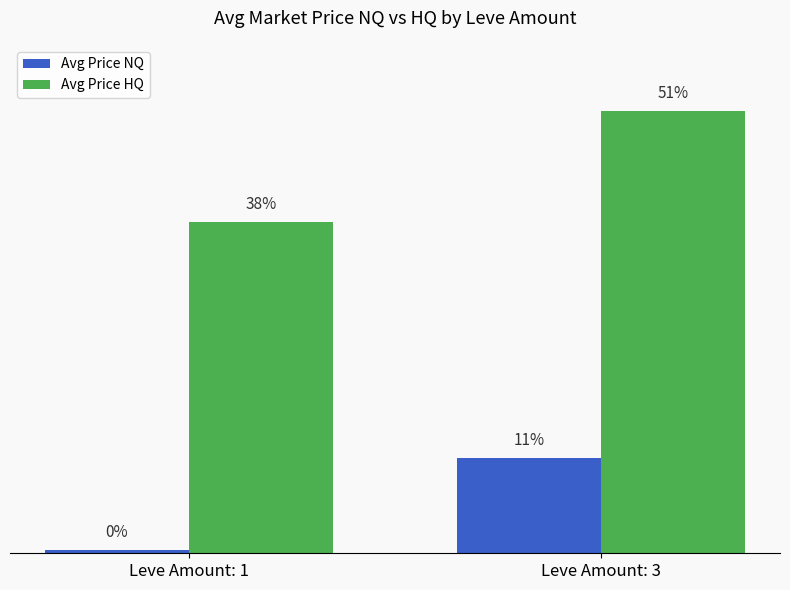

What is the sum of all Avg Price HQ values?

23509.5